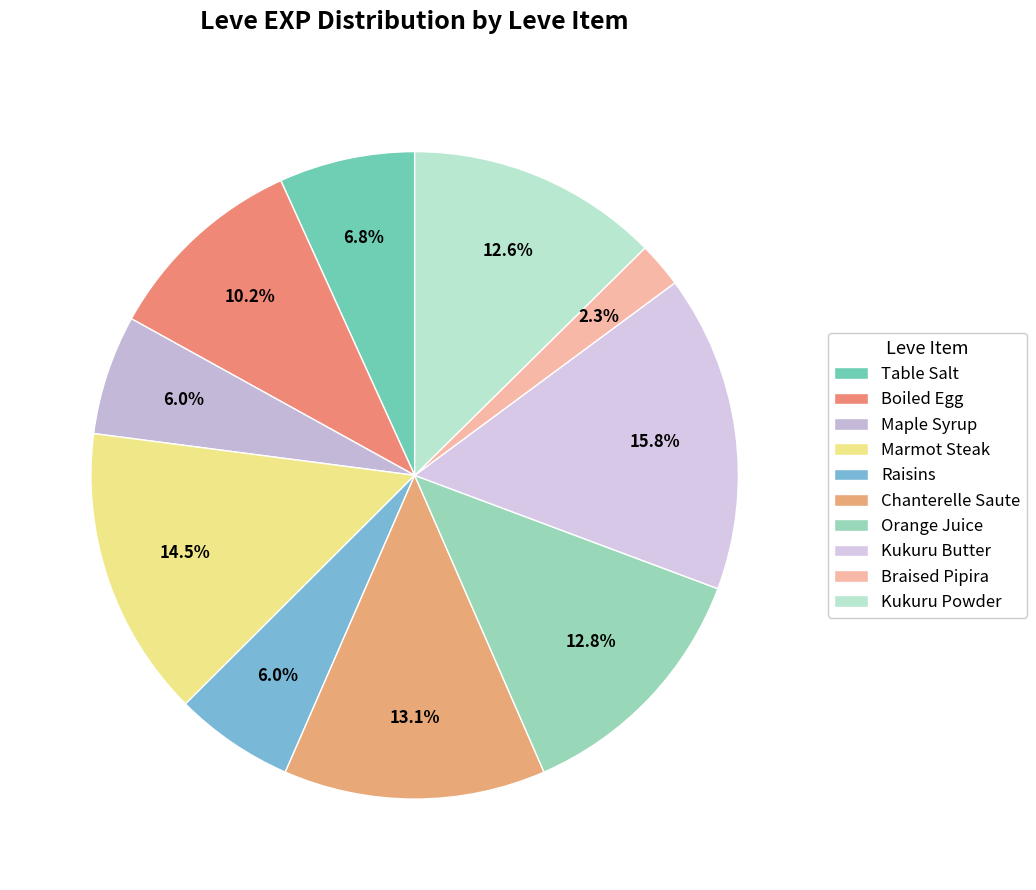

The Orange Juice slice represents 13% of the pie. True or false?

True